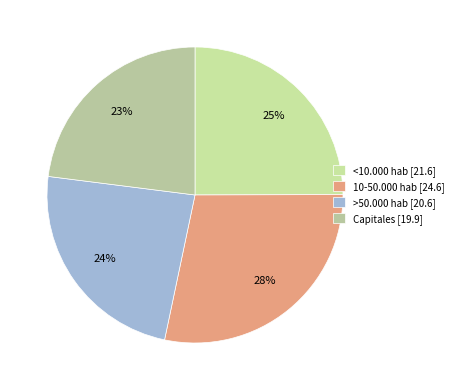

How many slices are in this pie chart?

4